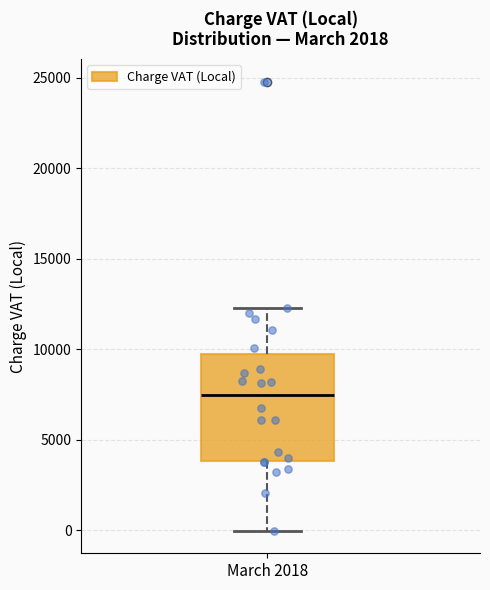

Where is the lower edge of the box for March 2018 on the y-axis? The values are not printed on the chart, so give them approximately, as read against the axis.

4000